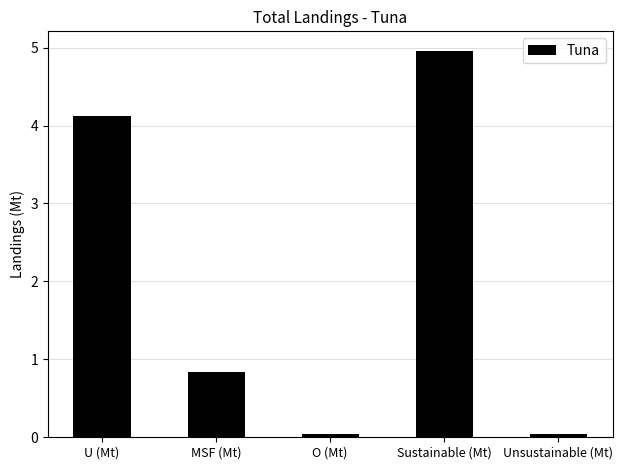

What is the difference between the maximum and second lowest values?

4.9